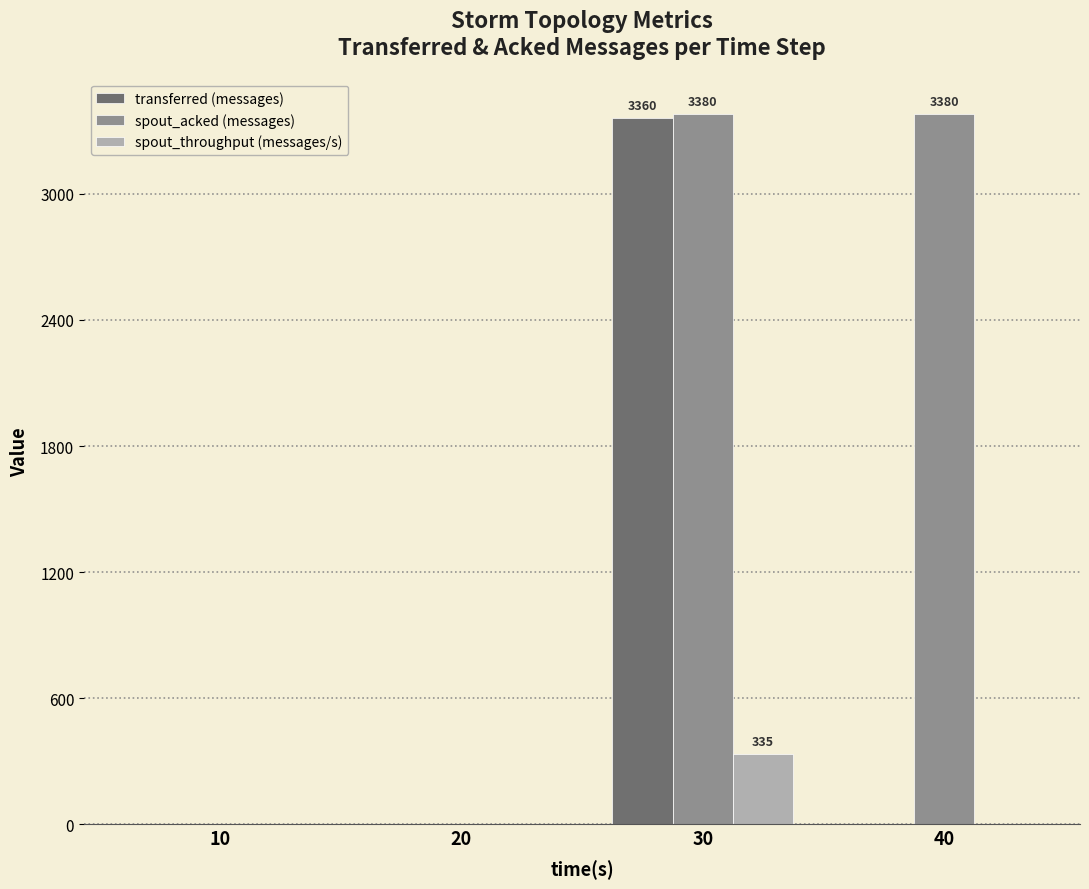

At which category is the sum across all series the highest?

30